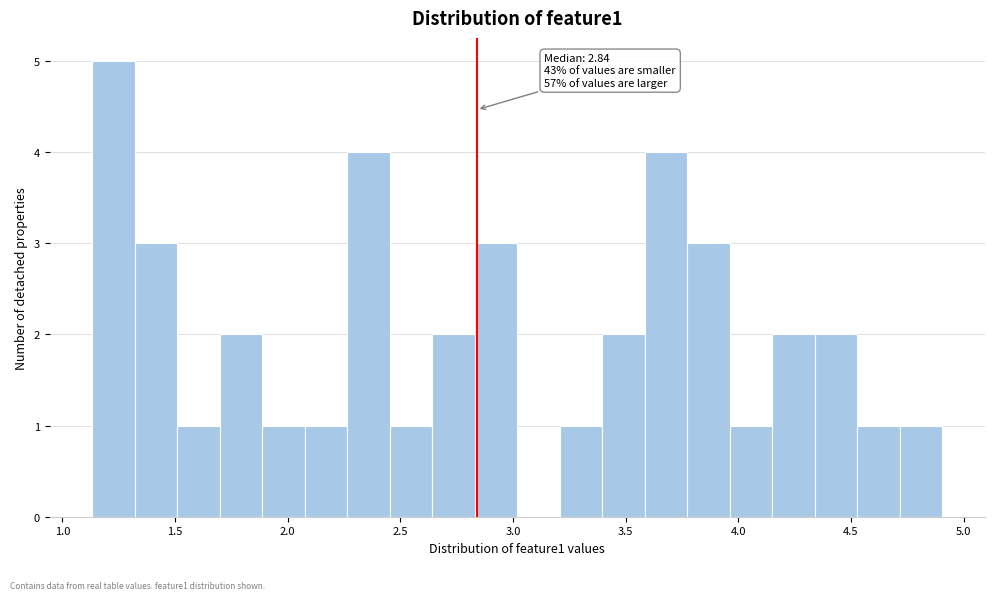

Read against the x-axis, roughly where is the centre of the tallest bar?

1.25